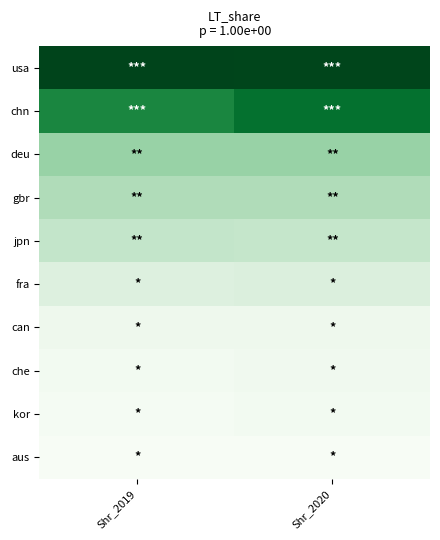

Reading left to right, transcribe all the data shown in this chart.

usa: Shr_2019=20420.1	Shr_2020=20180.7
chn: Shr_2019=11383.1	Shr_2020=13581.7
deu: Shr_2019=4595.7	Shr_2020=4558.4
gbr: Shr_2019=3761.9	Shr_2020=3779.6
jpn: Shr_2019=3090.8	Shr_2020=3030.6
fra: Shr_2019=2205.8	Shr_2020=2251.6
can: Shr_2019=1621.6	Shr_2020=1605.1
che: Shr_2019=1425.8	Shr_2020=1491.0
kor: Shr_2019=1352.0	Shr_2020=1436.4
aus: Shr_2019=1256.5	Shr_2020=1264.1